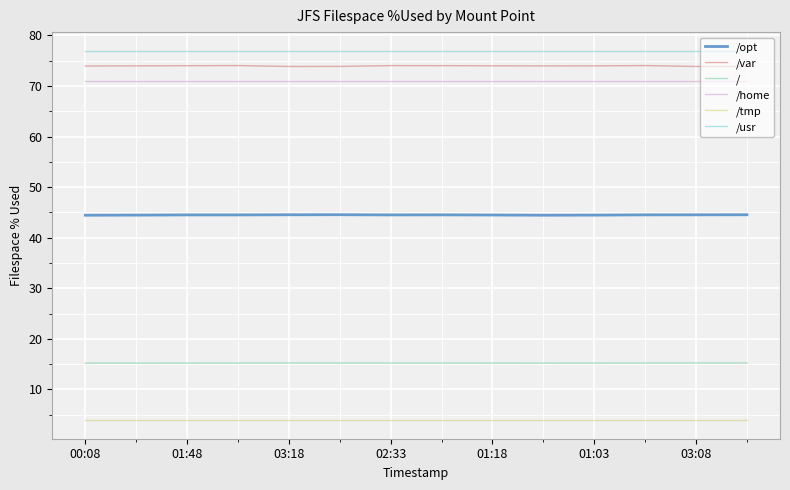

True or false: /opt and /home cross at least once.

False